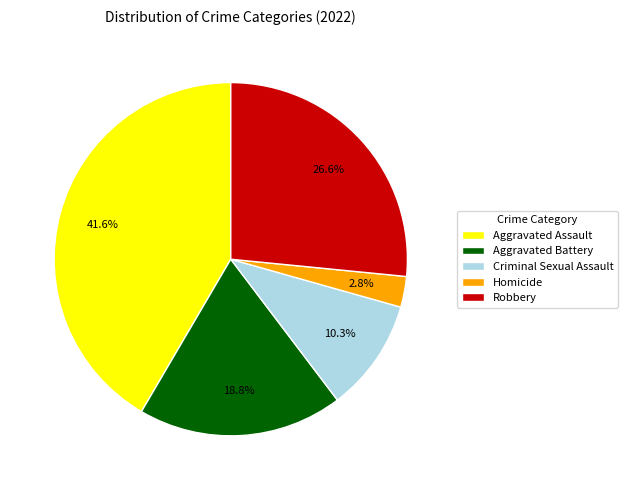

How many segments does this pie chart have?

5